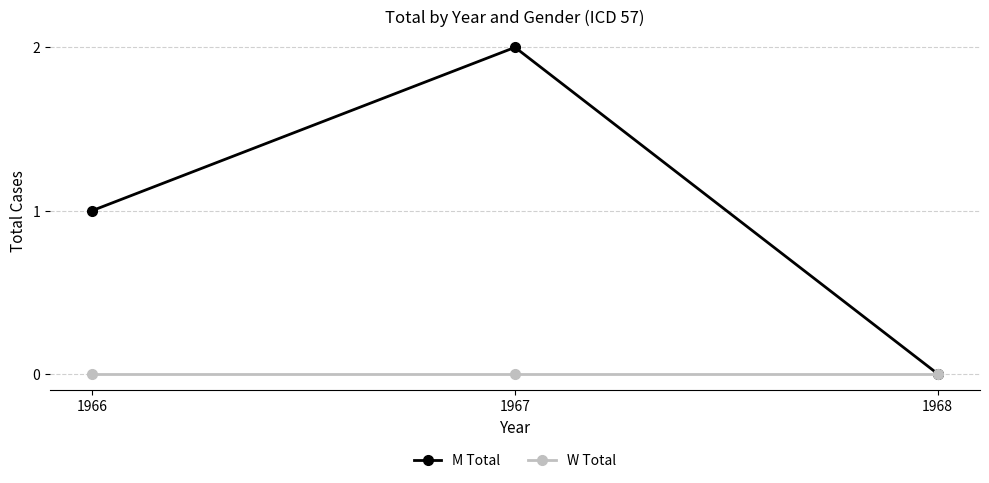

What is the sum of all M Total values?

3